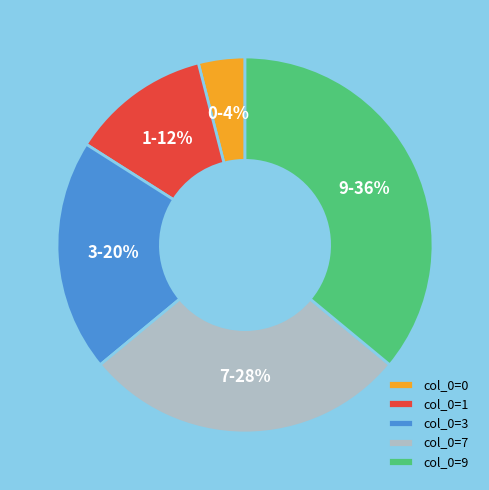

Is it true that col_0=0 is 16% of the pie?

False